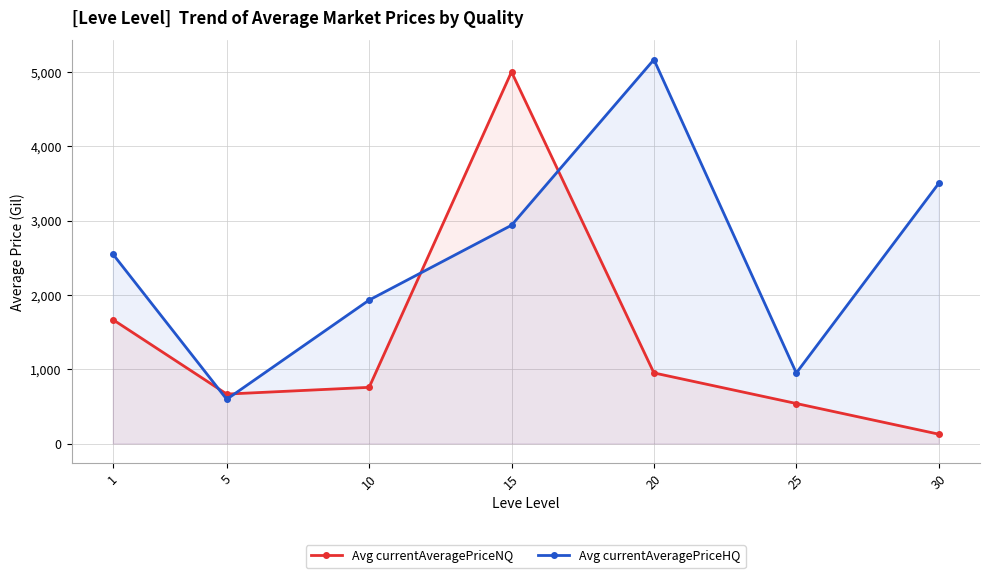

What is the sum of the Avg currentAveragePriceNQ values at 20 and 5?

1615.3